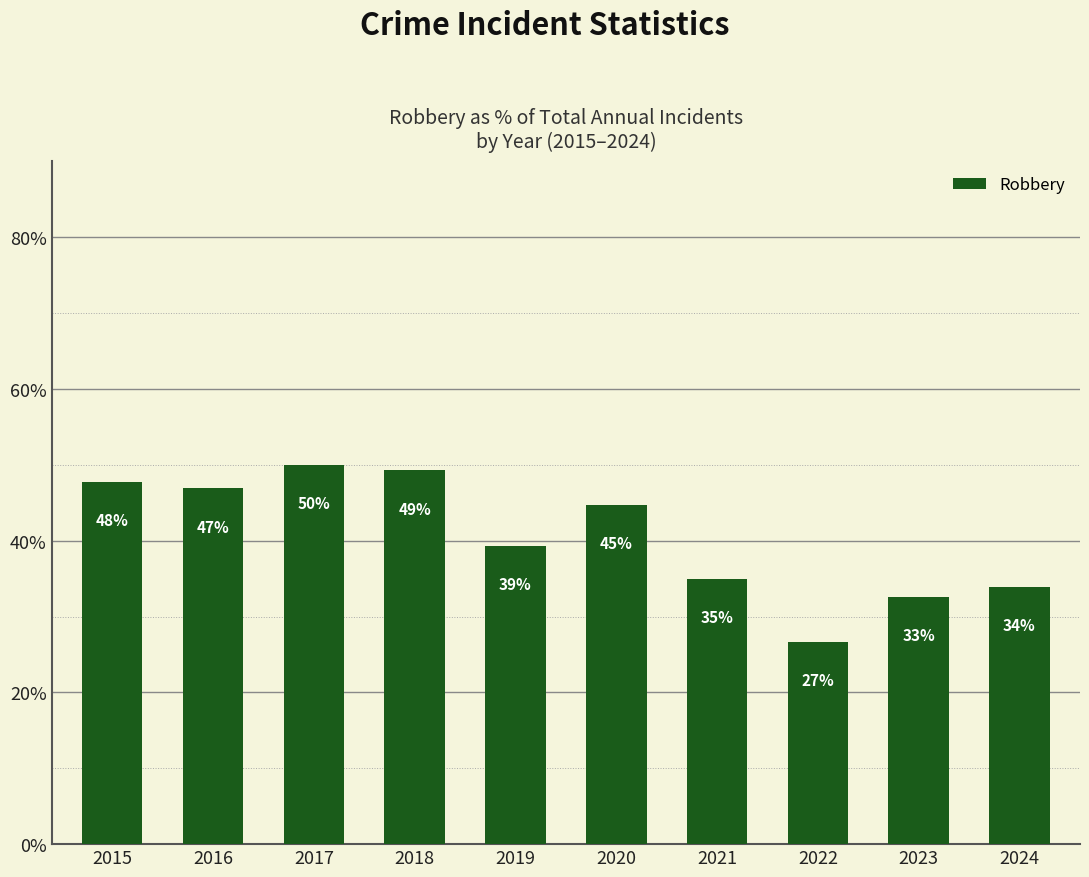

What is the average value?

40.6